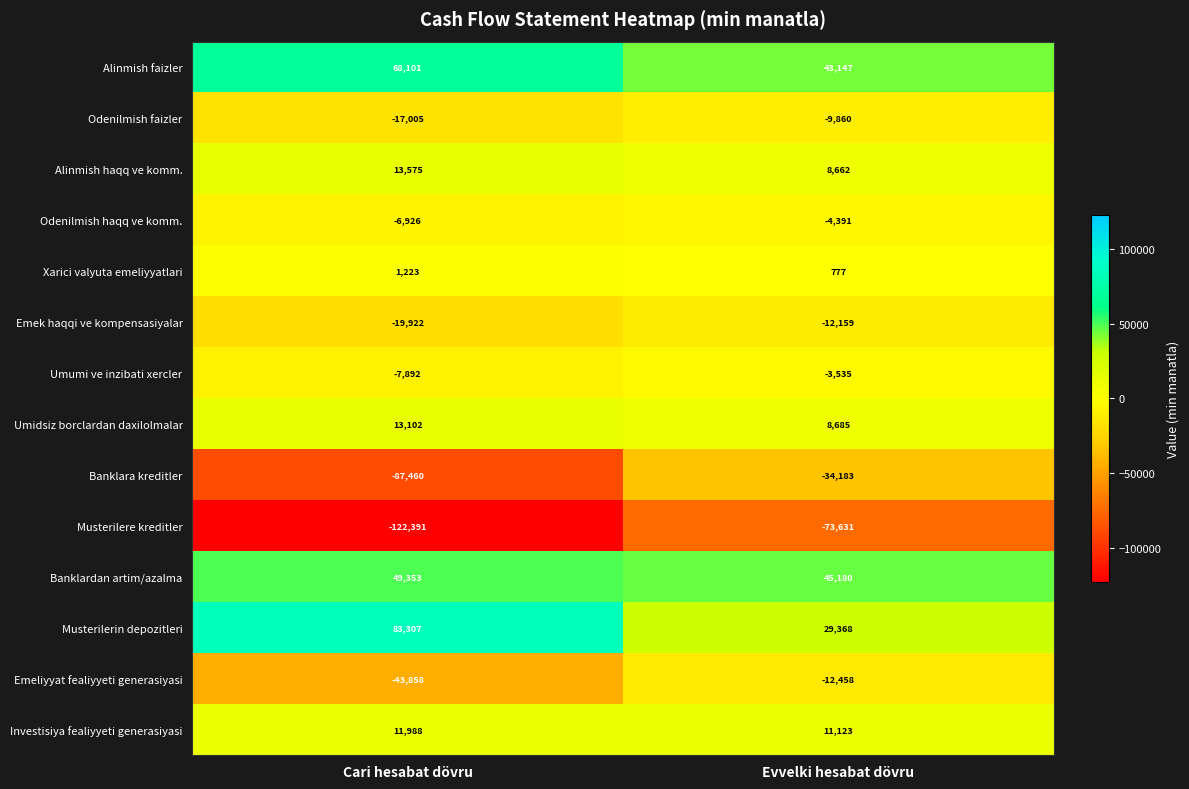

What is the total value across all series at Cari hesabat dövru?

-64805